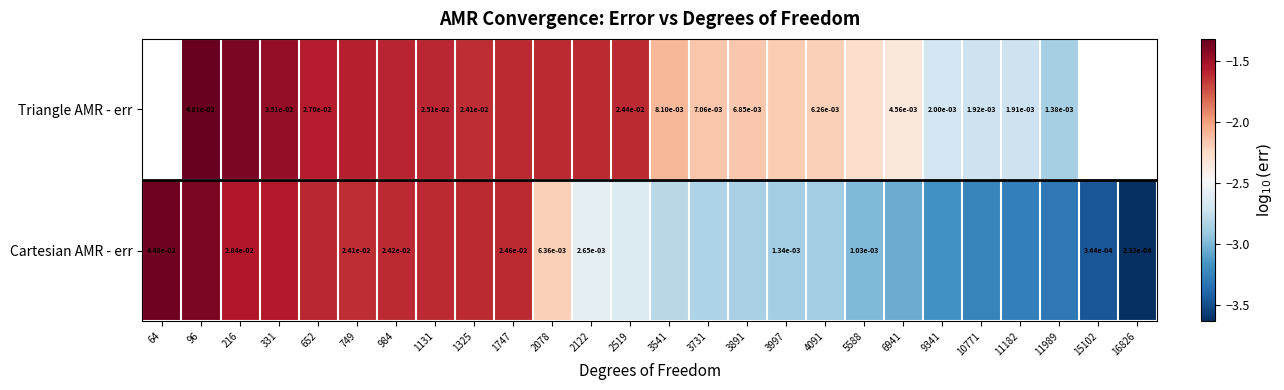

Between 216 and 1131, which series saw the biggest shift?

Triangle AMR - err